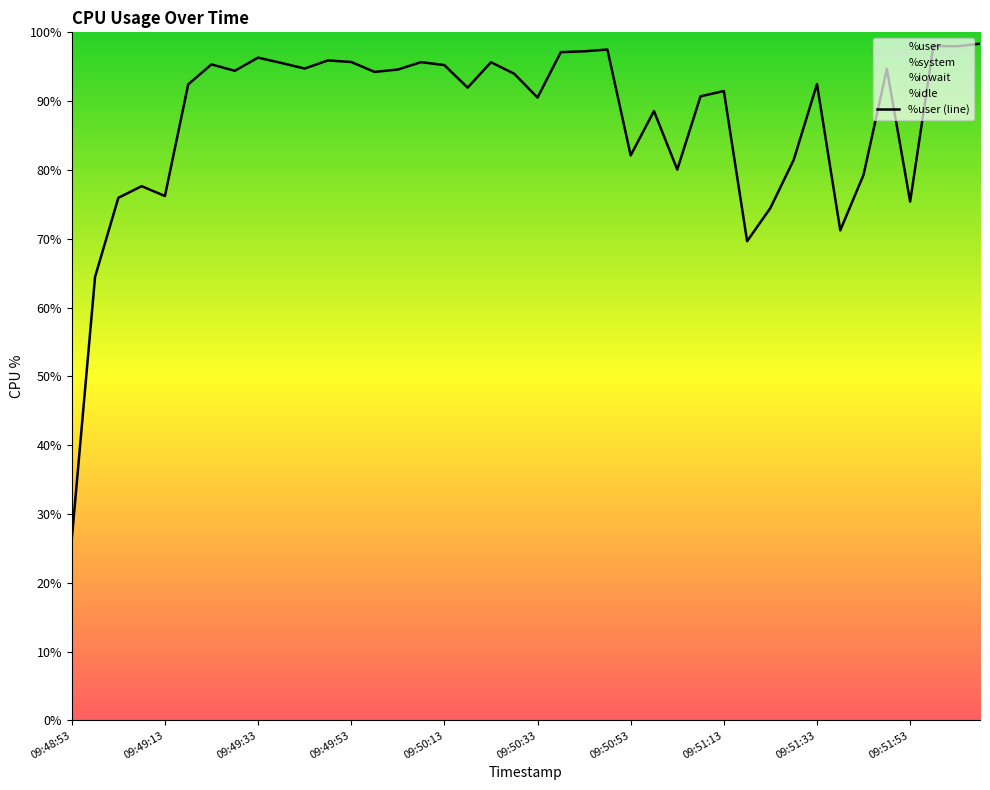

How many points are higher than both their immediate neighbors (excluding endpoints)?

12